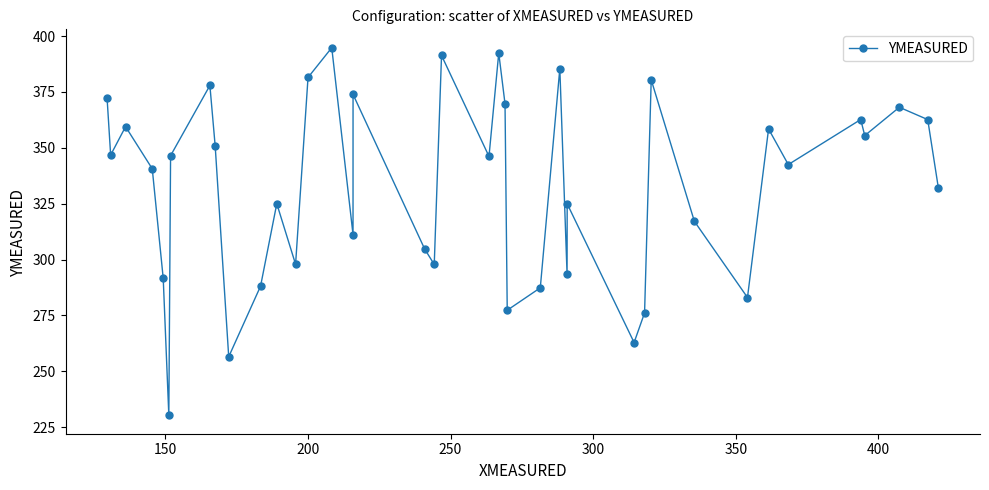

How many interior local peaks (higher than both neighbors) does the data have?

13